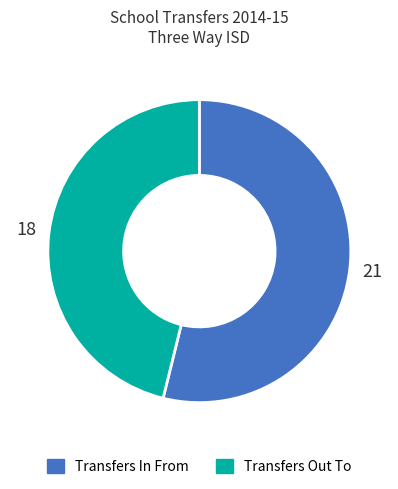

Which has a higher value, Transfers In From or Transfers Out To?

Transfers In From